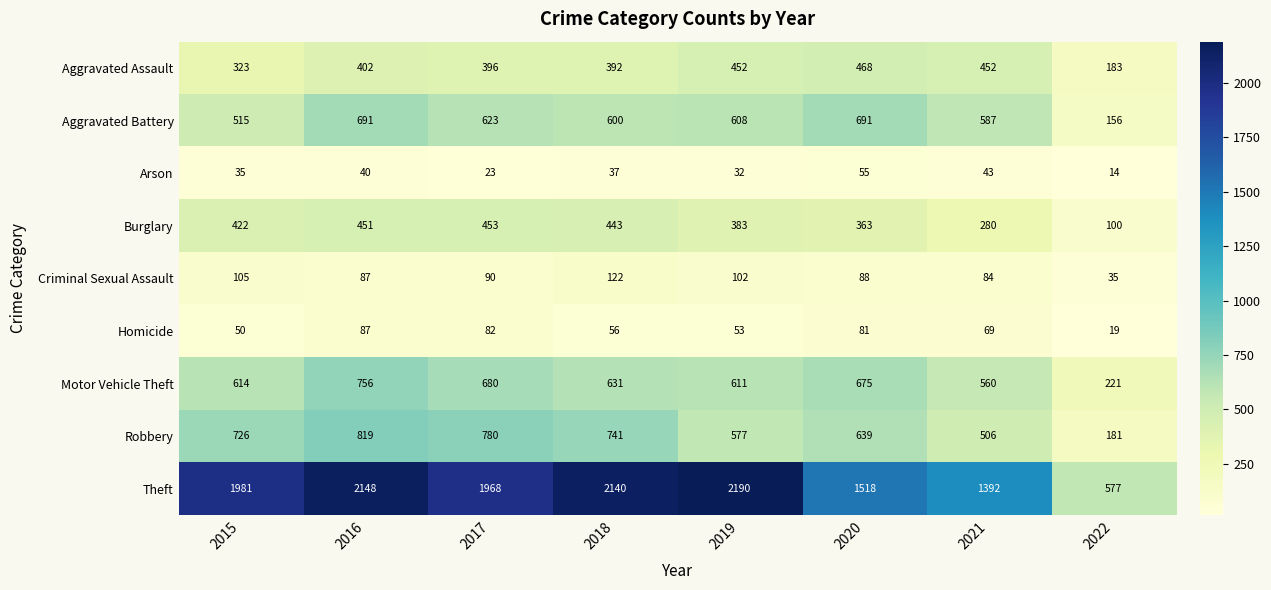

Which series has the largest range (max minus min)?

Theft